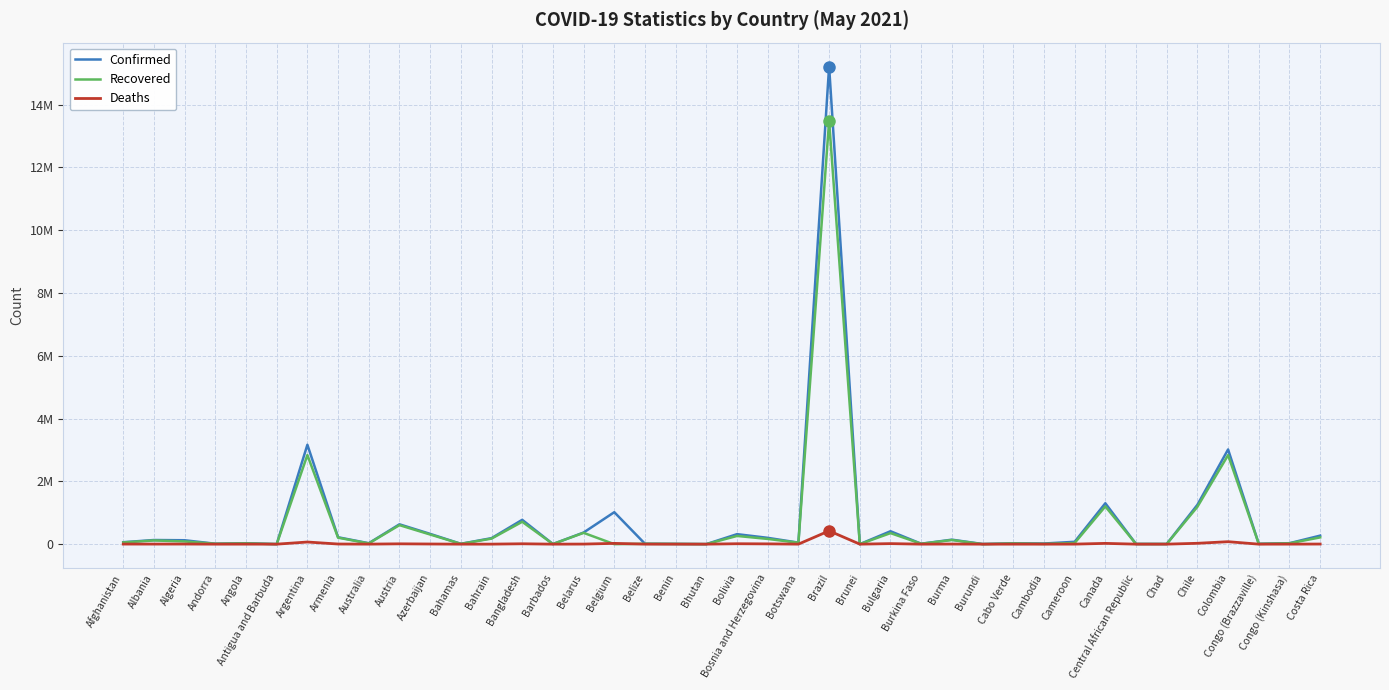

Which label corresponds to the largest value in the chart?

Brazil